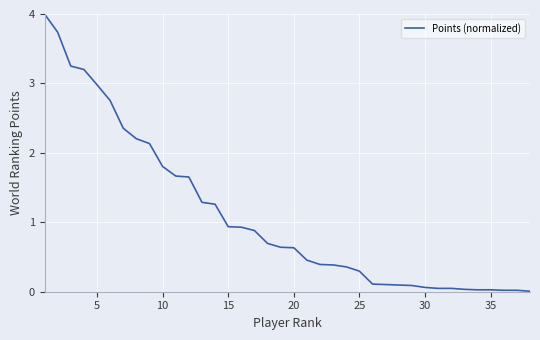

What is the greatest value displayed?

4.0